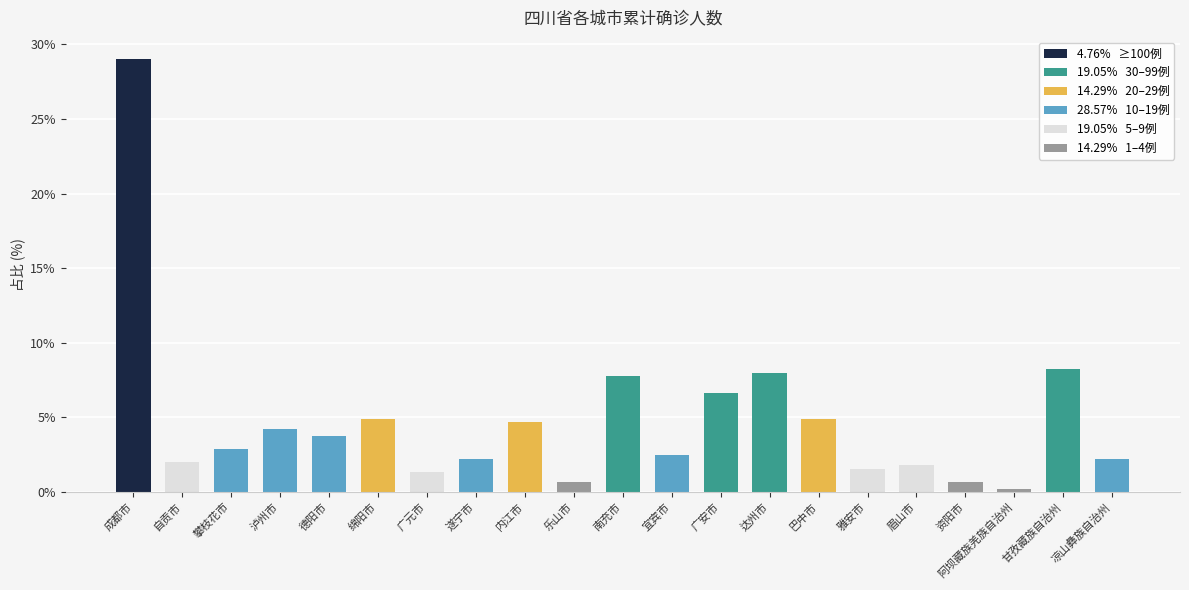

What is the change in value from 甘孜藏族自治州 to 凉山彝族自治州?

-6.0